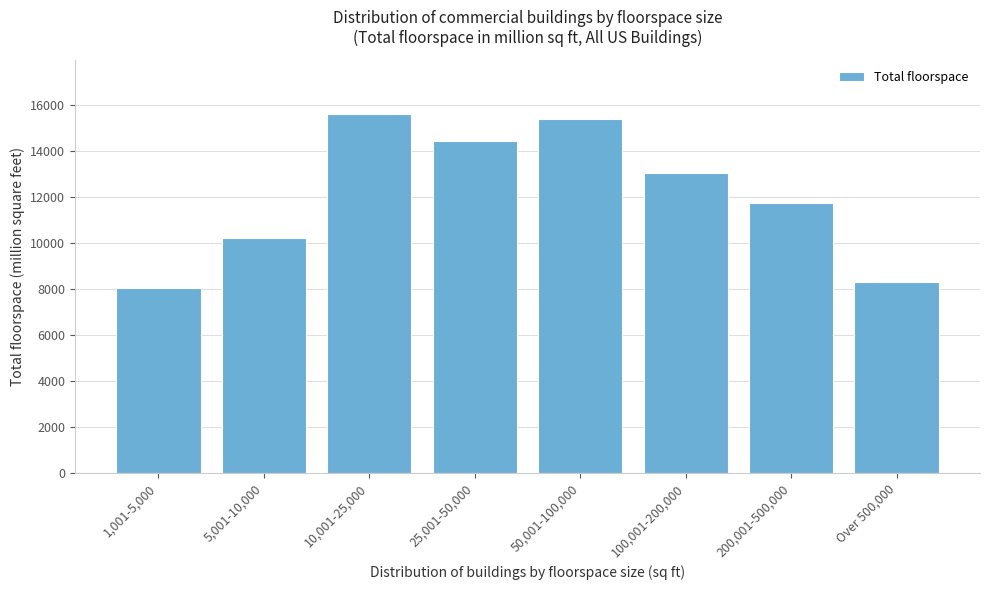

Reading left to right, list all the values displayed in this chart.

1,001-5,000=8031	5,001-10,000=10206	10,001-25,000=15623	25,001-50,000=14430	50,001-100,000=15387	100,001-200,000=13042	200,001-500,000=11723	Over 500,000=8317